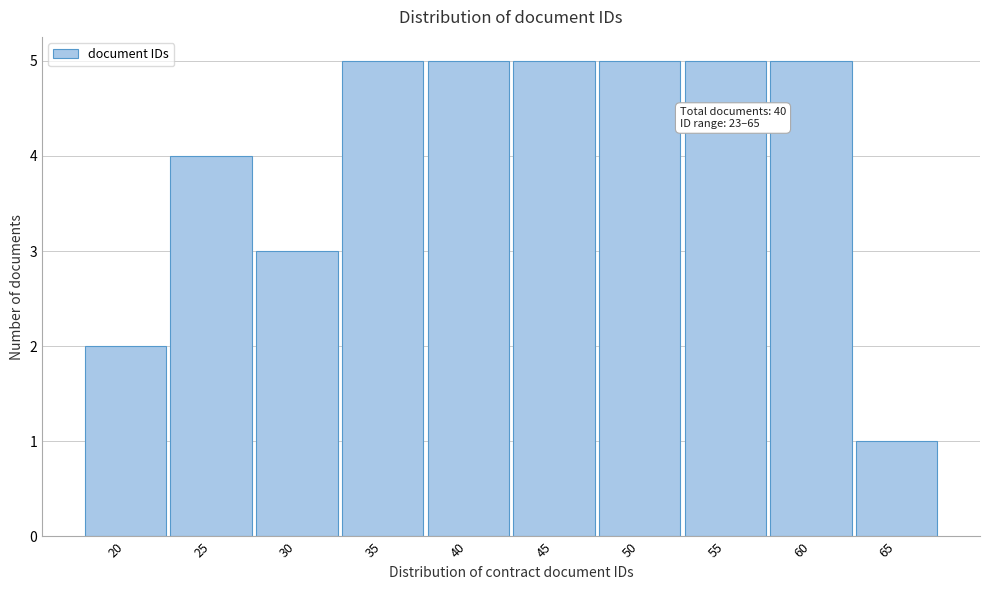

Reading left to right, transcribe all the data shown in this chart.

20=2	25=4	30=3	35=5	40=5	45=5	50=5	55=5	60=5	65=1